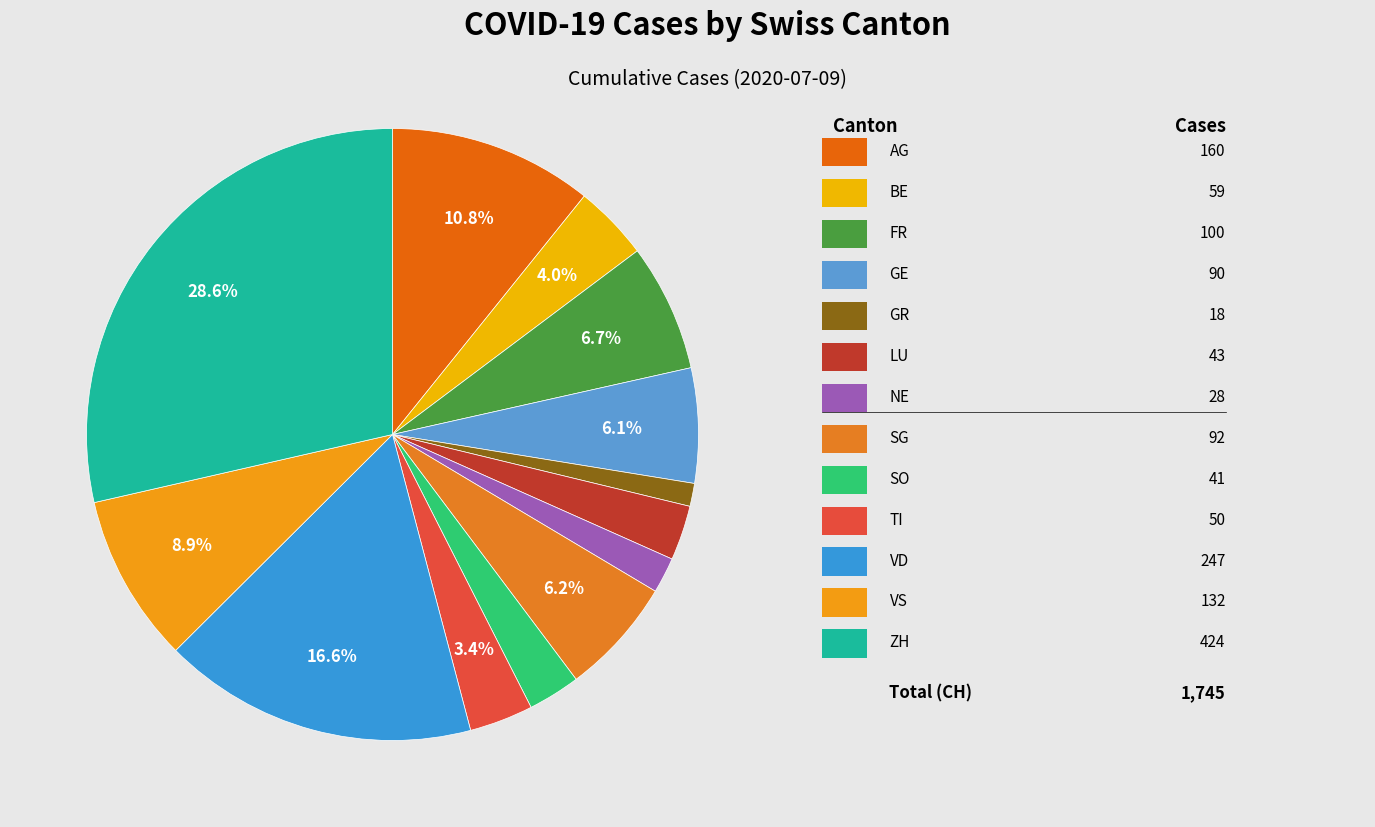

Rank the categories by value from highest to lowest.

ZH, VD, AG, VS, FR, SG, GE, BE, TI, LU, SO, NE, GR